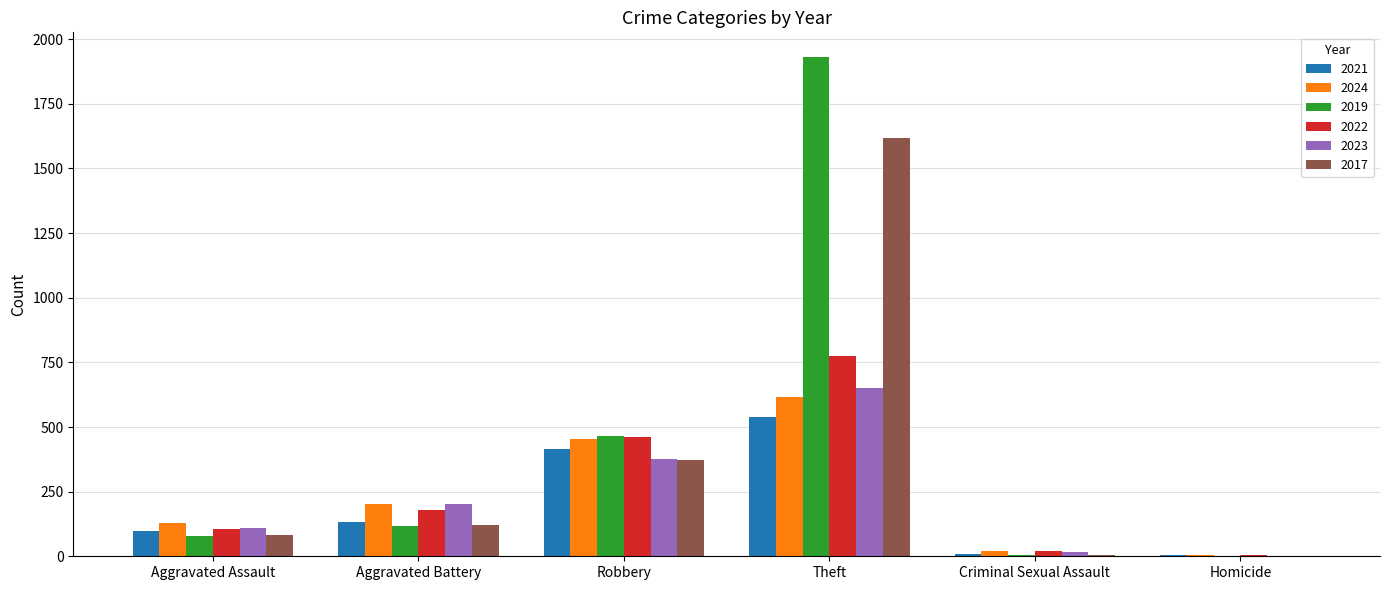

How many groups of bars are there?

6